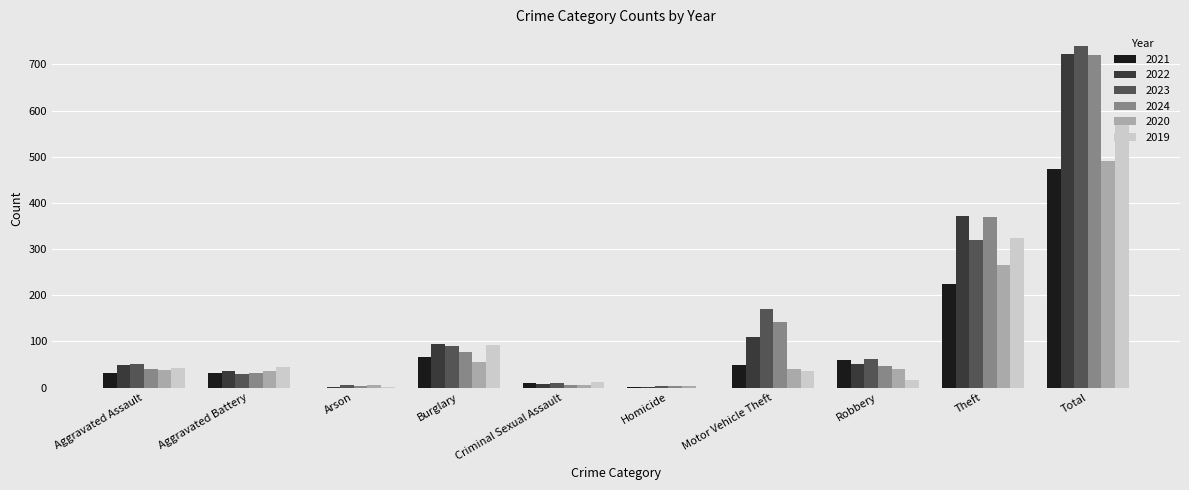

At which label does 2023 reach its peak?

Total